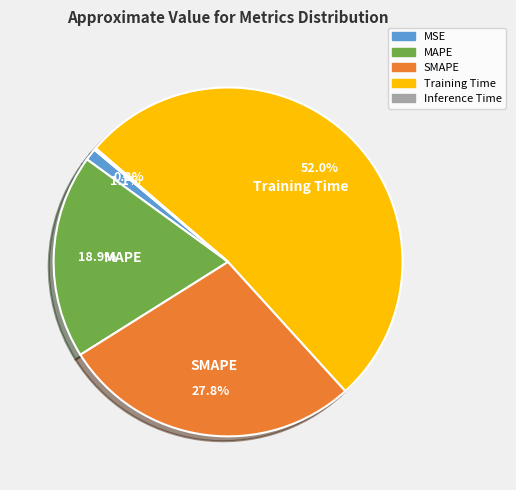

What is the largest slice in the pie chart?

Training Time